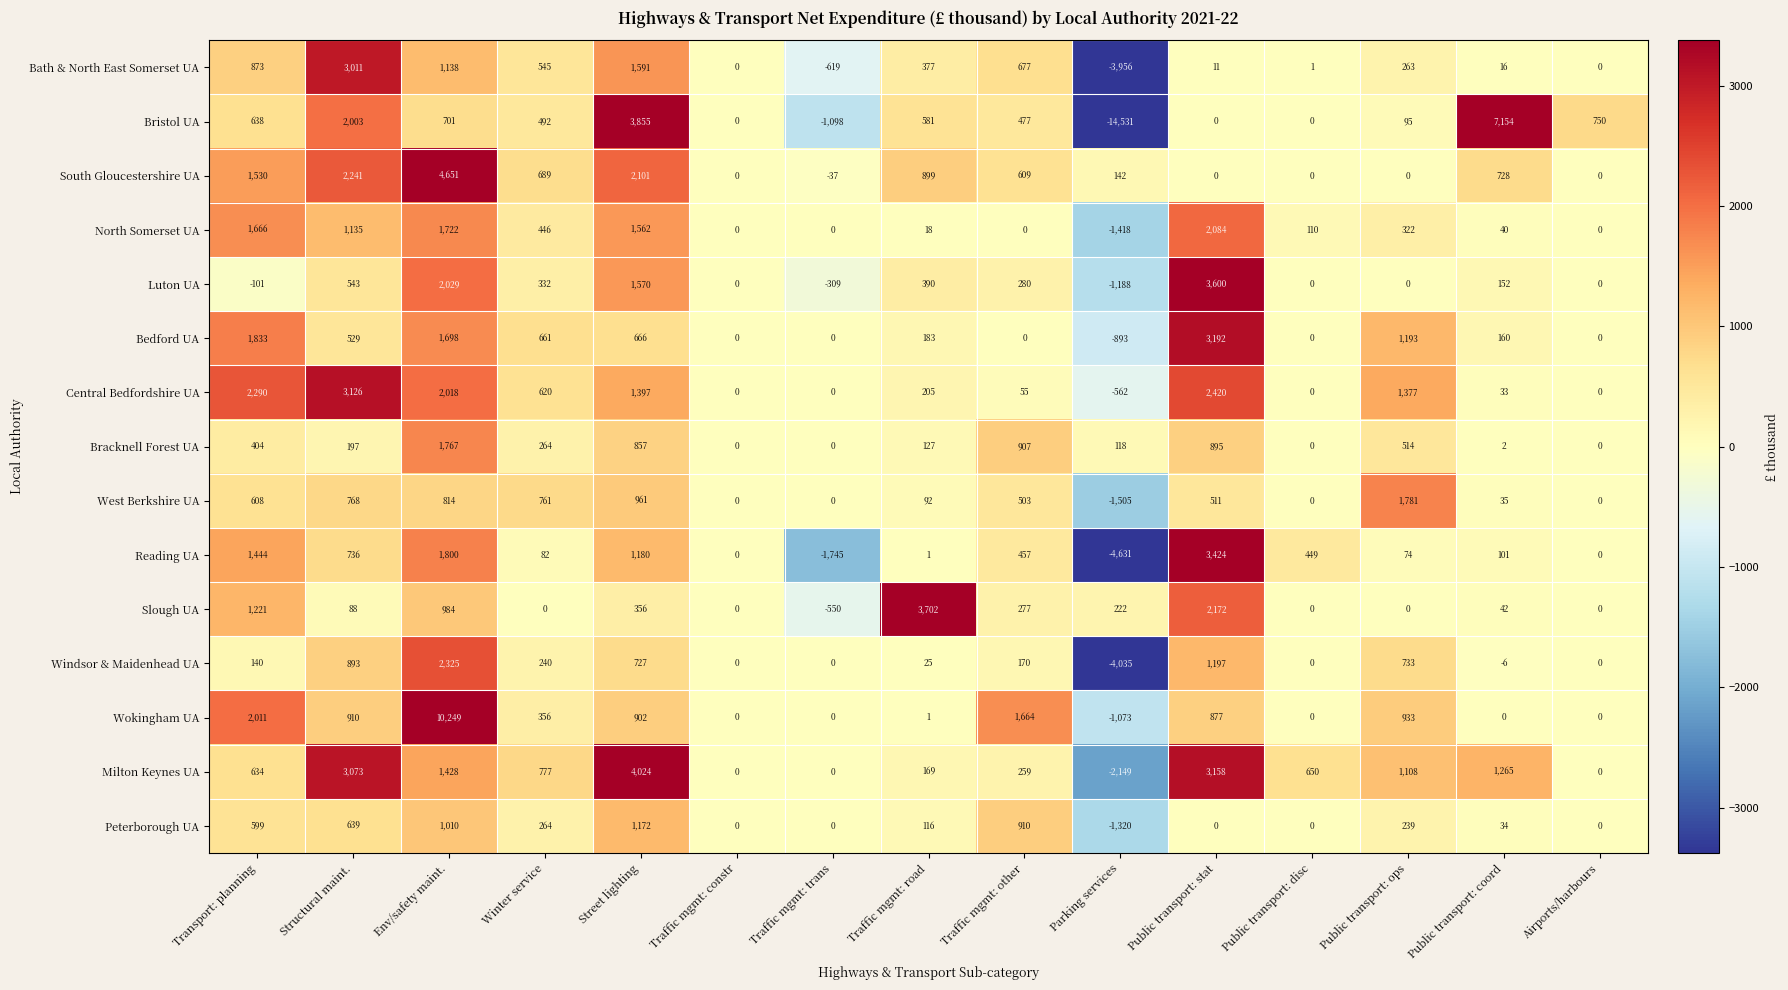

Between Winter service and Public transport: stat, which series saw the biggest shift?

Reading UA